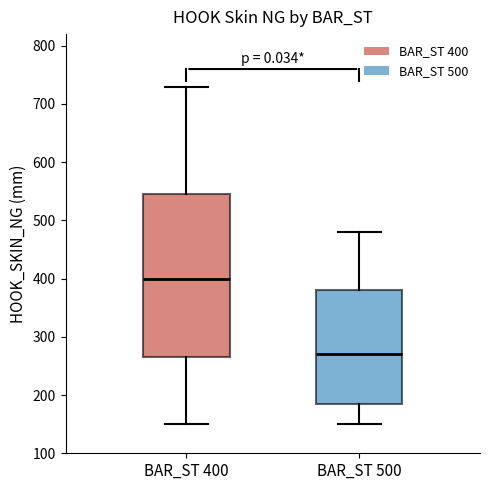

Where does the median line of the box for BAR_ST 400 sit on the y-axis? The values are not printed on the chart, so give them approximately, as read against the axis.

400